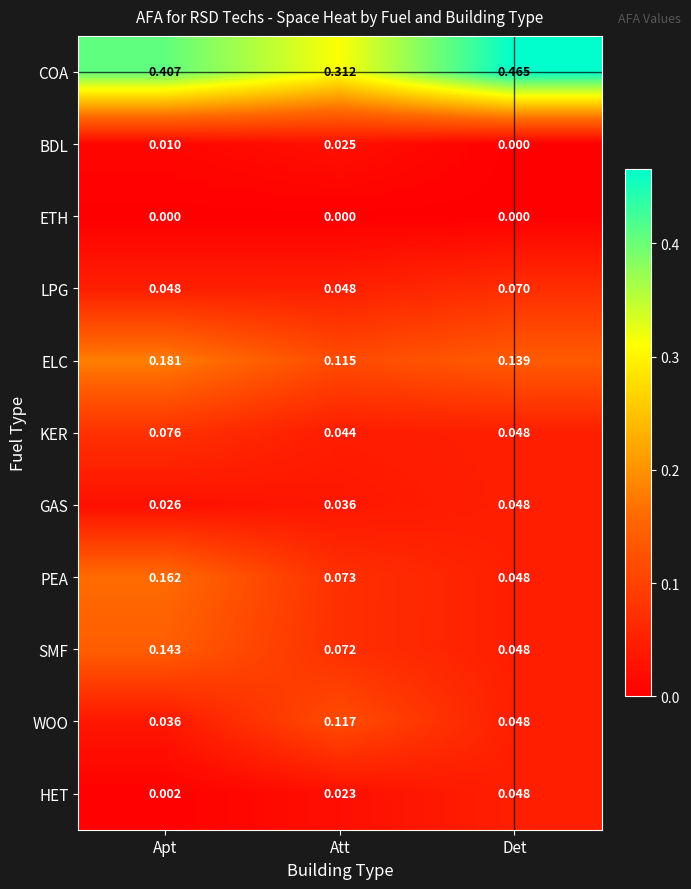

List the labels in order of ELC value, smallest first.

Att, Det, Apt